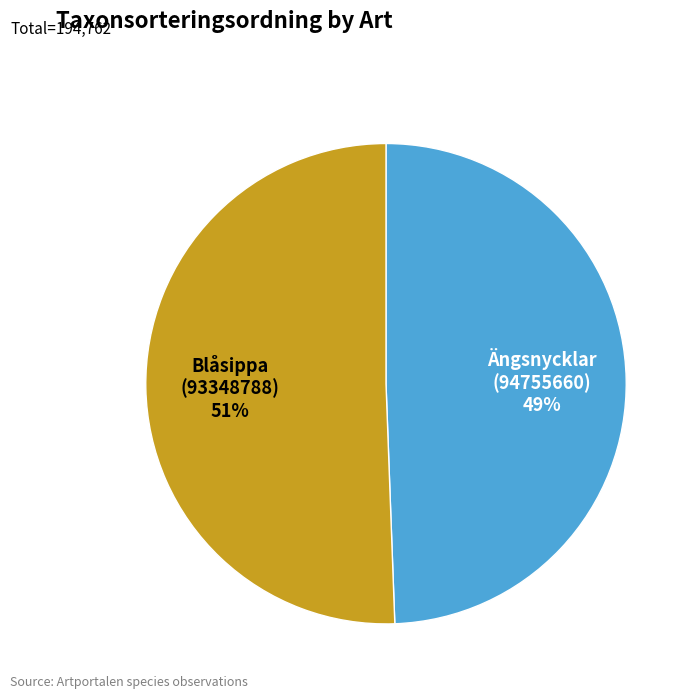

How many slices are in this pie chart?

2